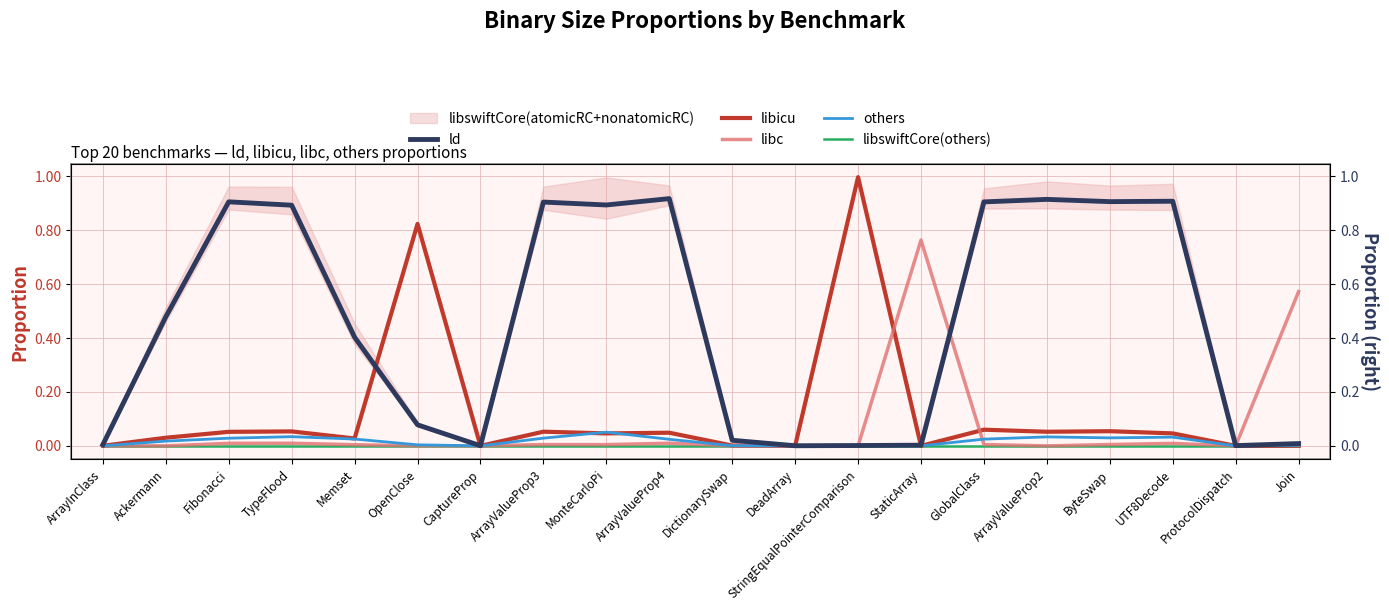

What is the maximum value for libicu?

1.0